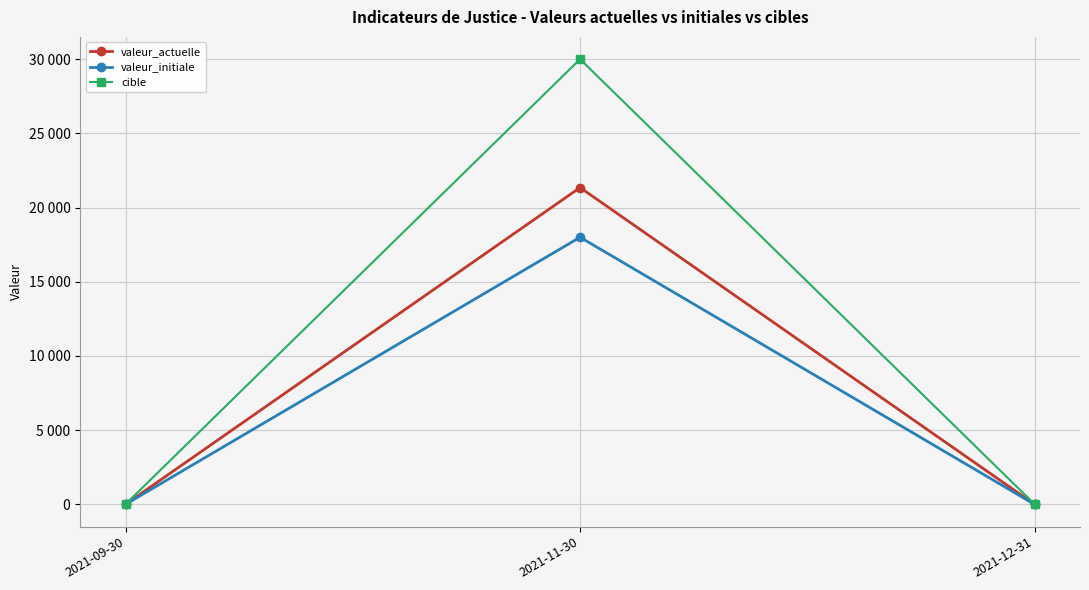

What are all the series names shown in the legend?

valeur_actuelle, valeur_initiale, cible